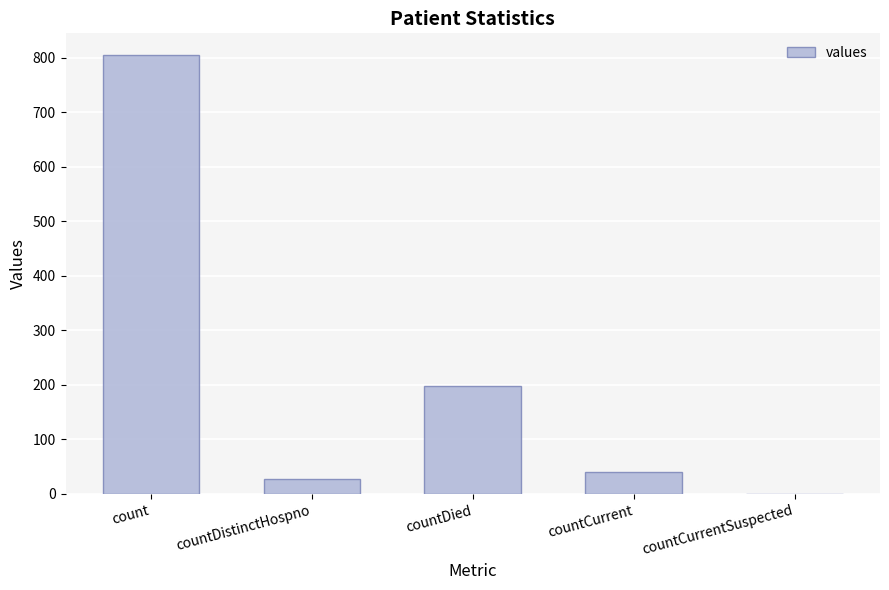

How many values are above zero?

4